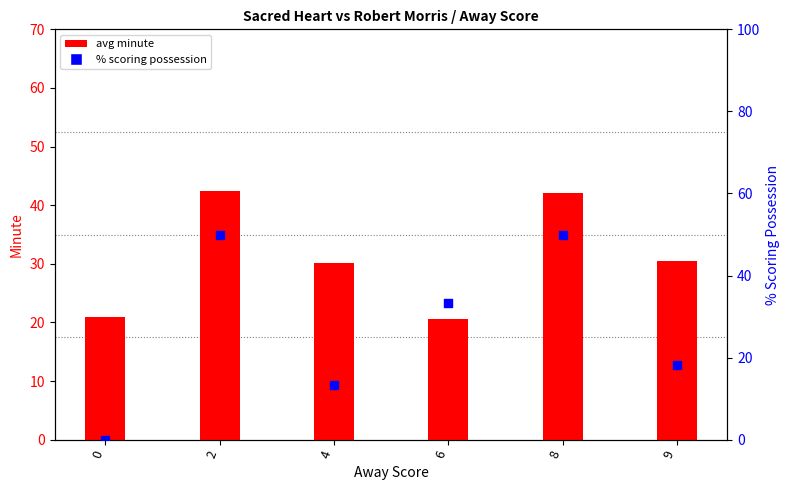

At which category is the sum across all series the highest?

2